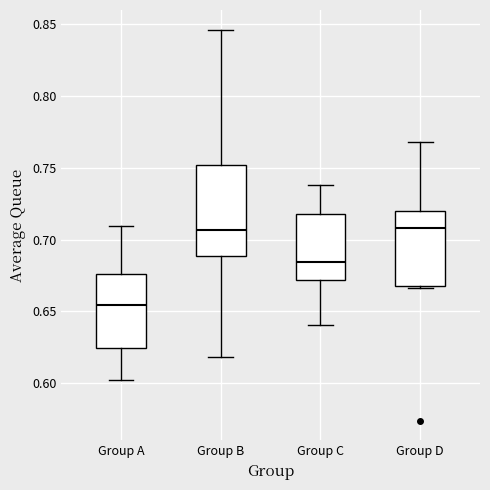

Which box has the lowest median line?

Group A